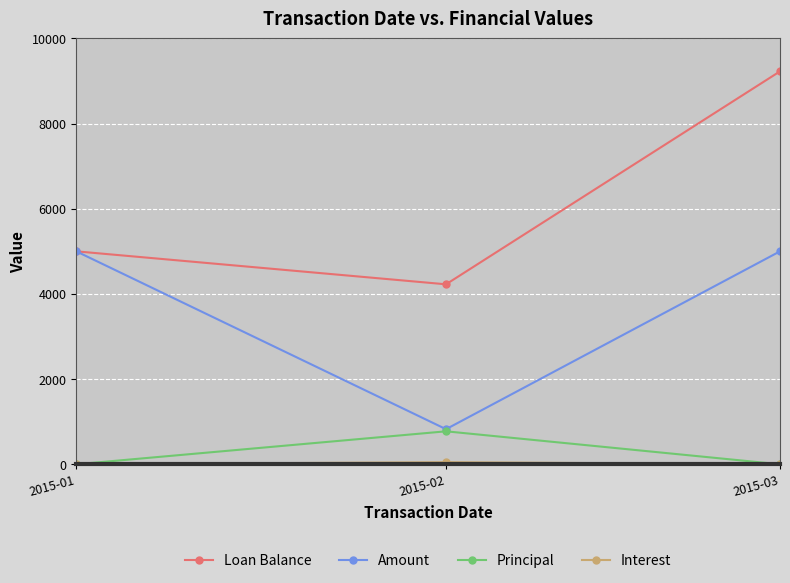

Is this an area chart (filled region under the line)?

No